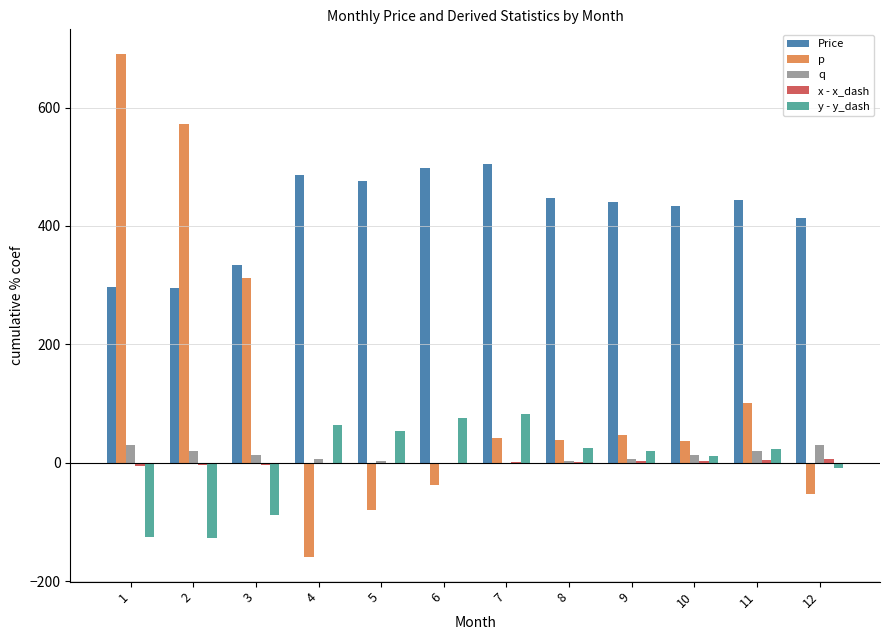

What is the greatest value displayed?

689.8